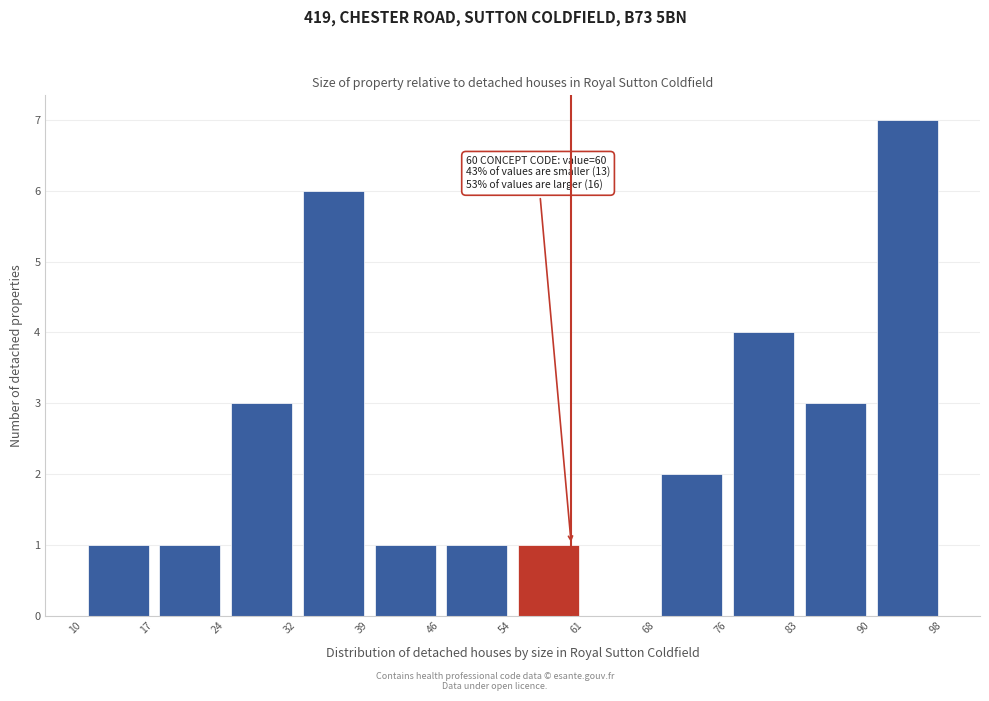

Over which range of the x-axis is the bar tallest?

90 to 98